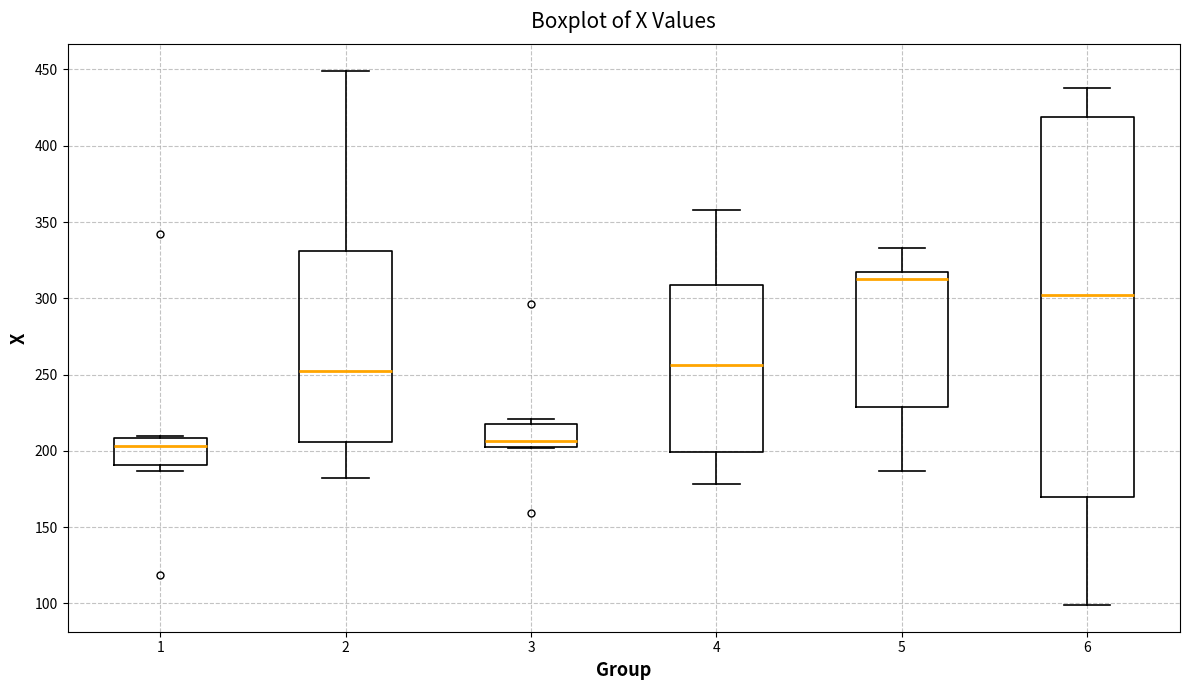

Reading left to right, transcribe this box plot: for each box, give where its median line is, the range the box spans, and where its two whiskers end, as read against the y-axis. The values are not printed on the chart, so give them approximately, as read against the axis.

1: median 205, box 190 to 210, whiskers 185 to 210
2: median 255, box 205 to 330, whiskers 180 to 450
3: median 205 (just above the box's lower edge), box 205 to 220, whiskers 200 to 220 (just above the box's upper edge)
4: median 255, box 200 to 310, whiskers 180 to 360
5: median 315, box 230 to 320, whiskers 185 to 335
6: median 300, box 170 to 420, whiskers 100 to 440